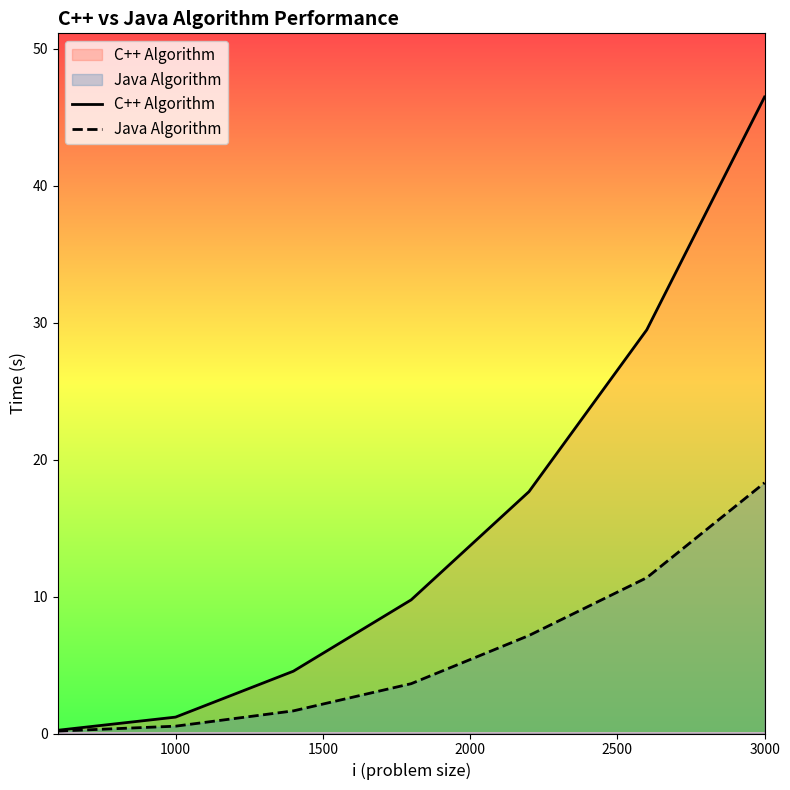

What is the sum of all C++ Algorithm values?

109.4